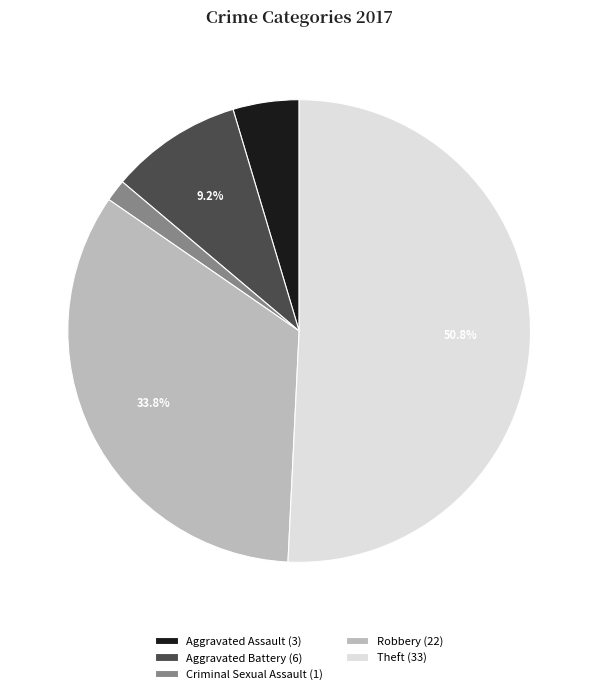

True or false: Robbery accounts for 48% of the total.

False